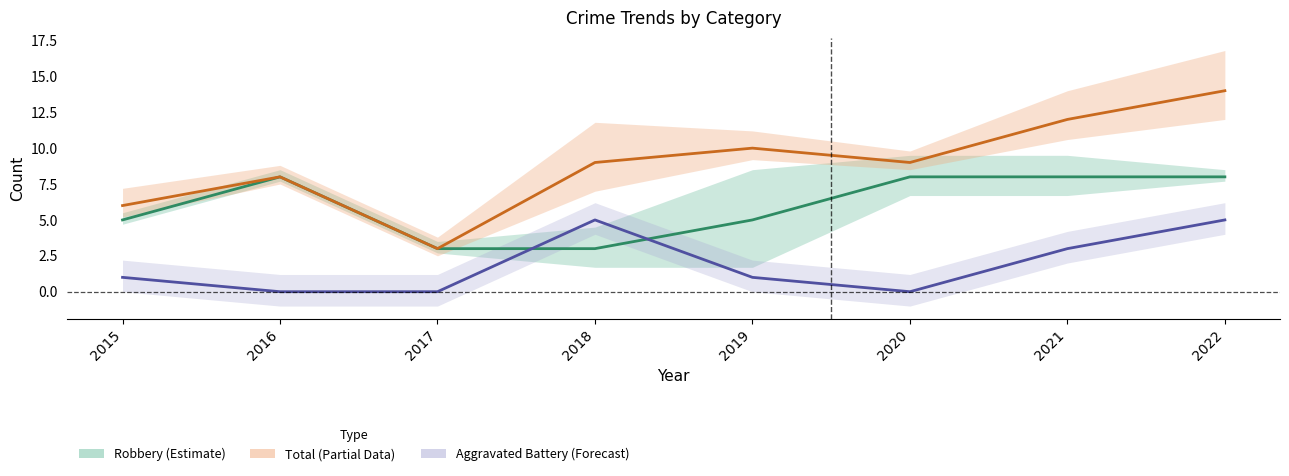

What is the total value across all series at 2022?

27